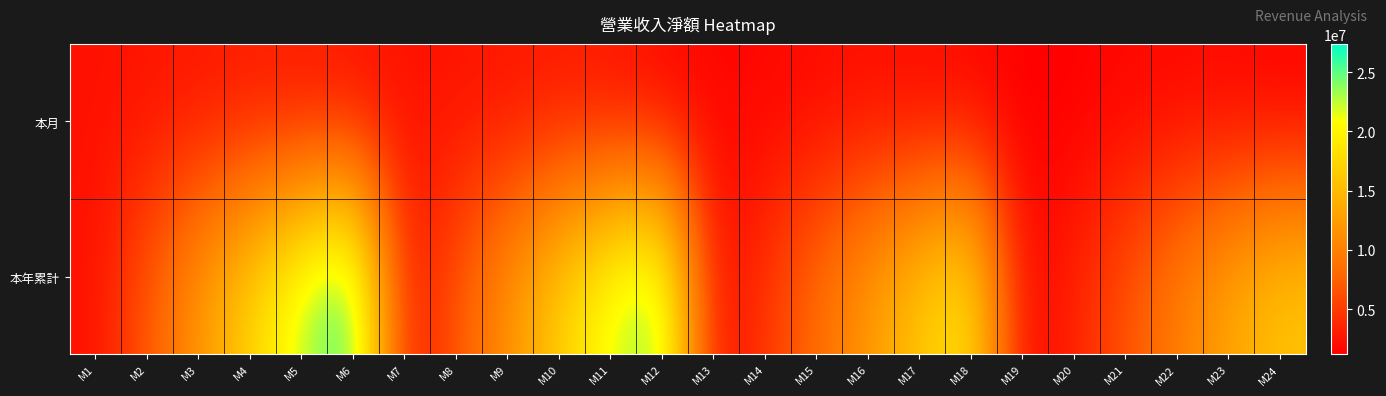

Which category has the lowest value across all series?

M19